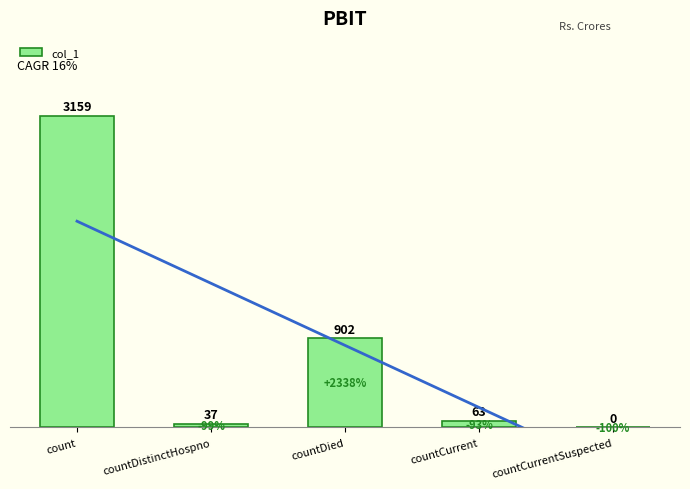

How many categories are shown in the chart?

5